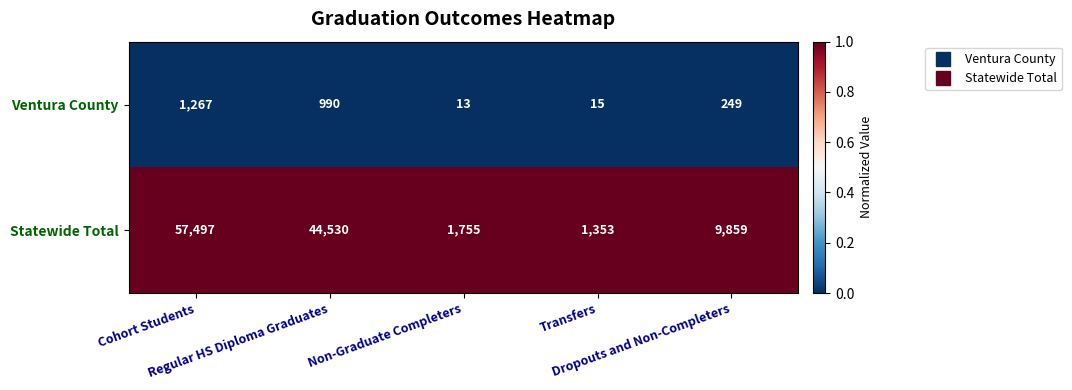

Which series has the widest spread of values?

Statewide Total